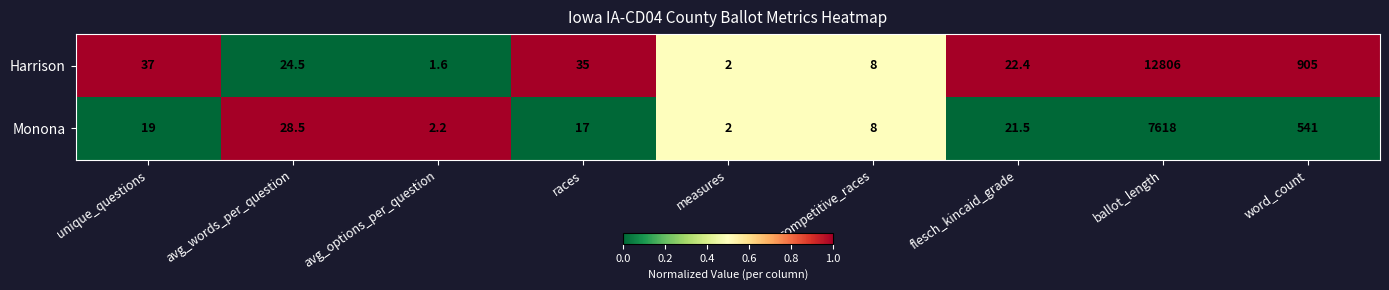

Which series has the widest spread of values?

Harrison